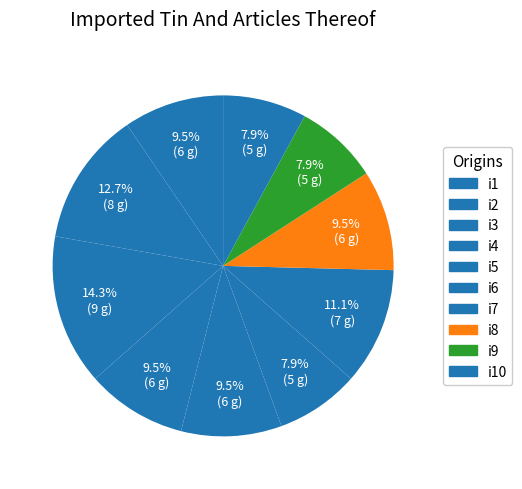

True or false: i6 accounts for 1% of the total.

False